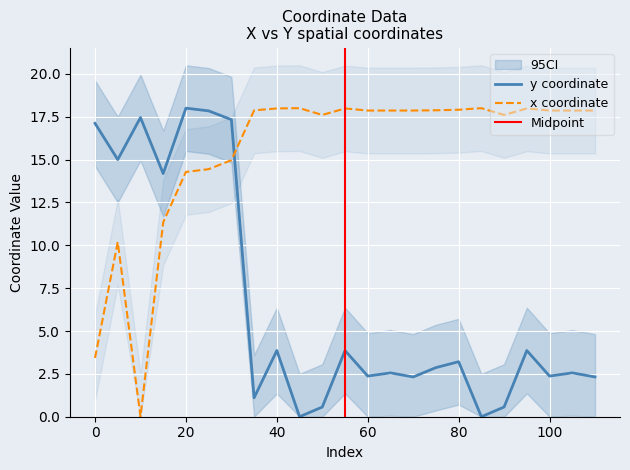

Which has a higher value, 15 or 75?

15